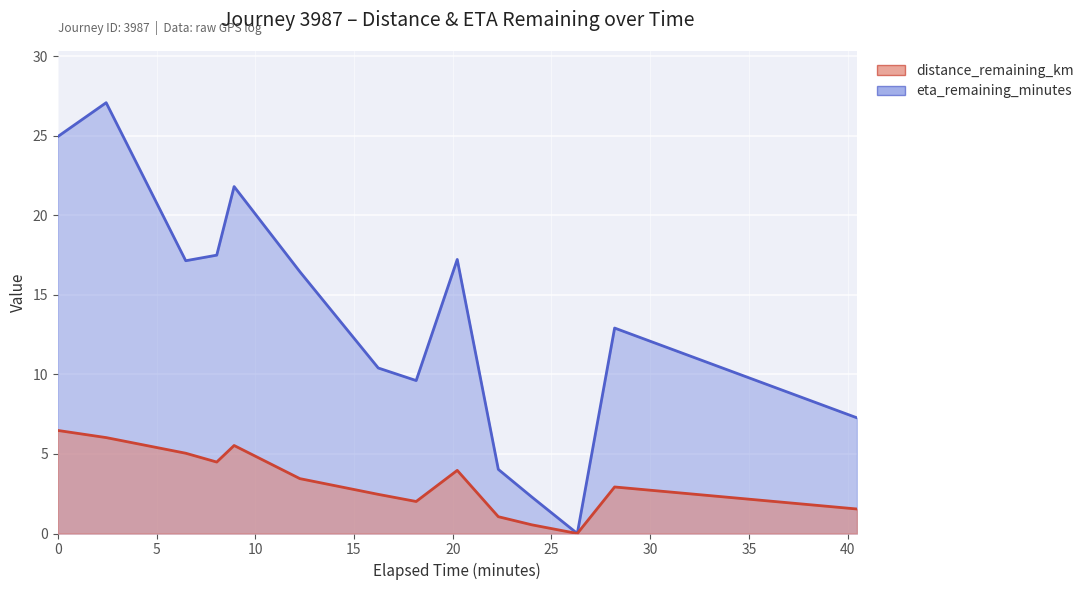

How many values in the distance_remaining_km series exceed 3?

7